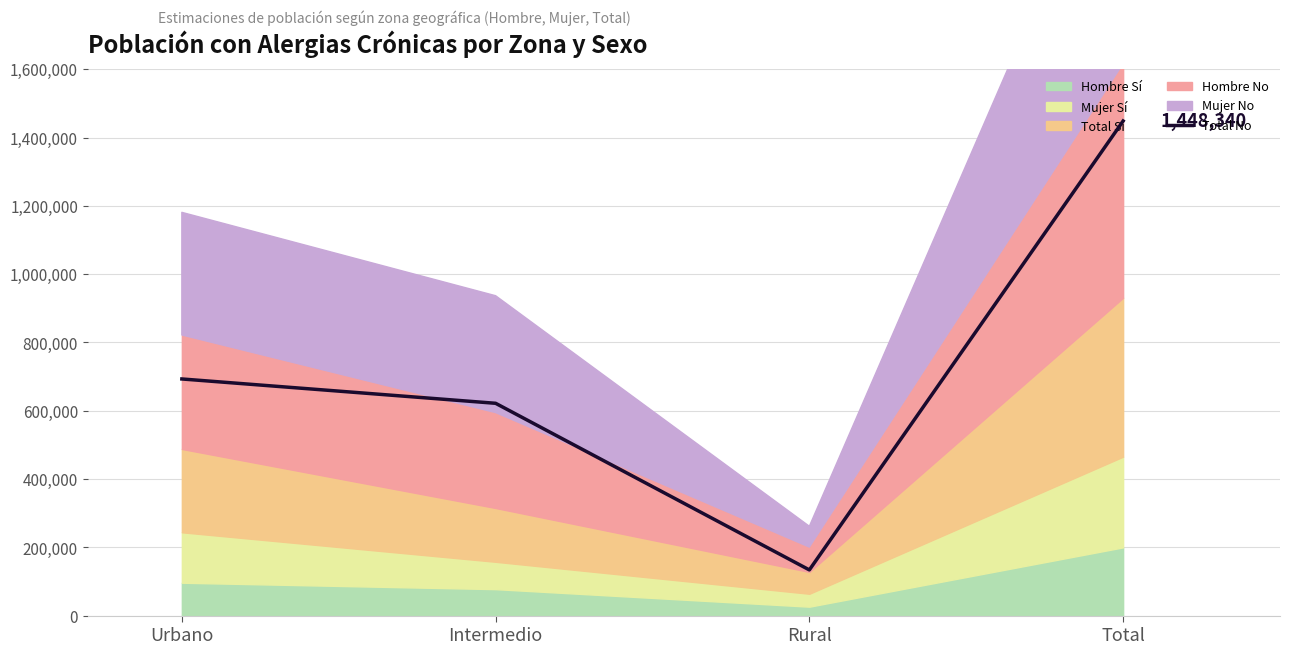

What is the change in value from Urbano to Total?

+755418